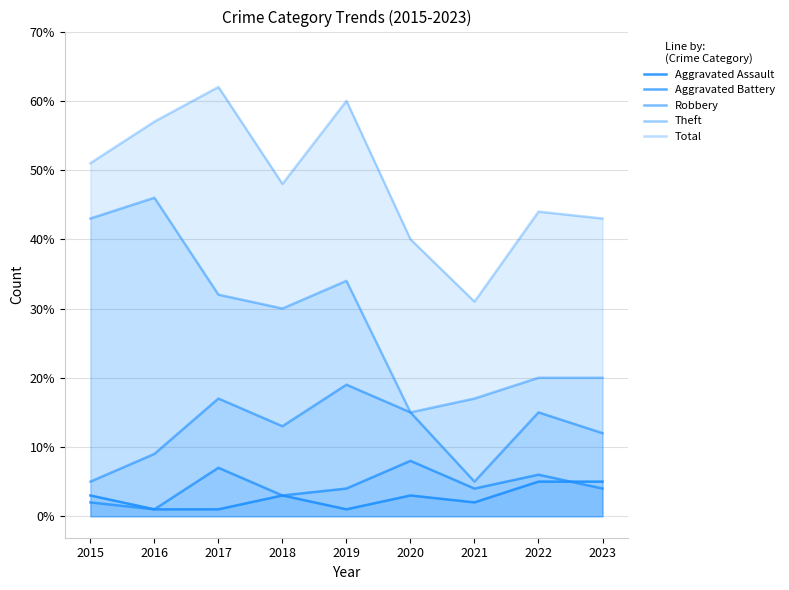

Which category has the lowest value across all series?

2016